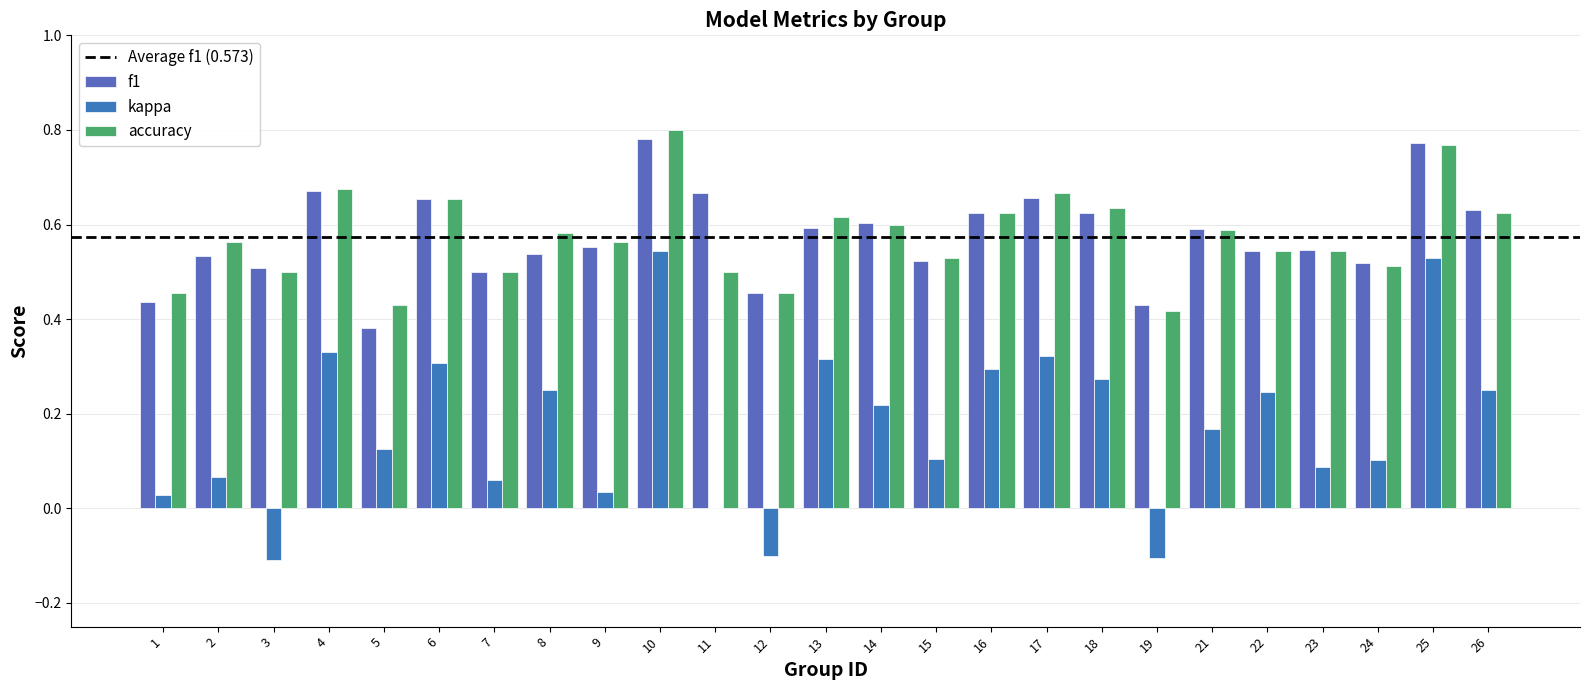

Reading right to left, extract all data points from this chart.

f1: 26=0.6	25=0.8	24=0.5	23=0.5	22=0.5	21=0.6	19=0.4	18=0.6	17=0.7	16=0.6	15=0.5	14=0.6	13=0.6	12=0.5	11=0.7	10=0.8	9=0.6	8=0.5	7=0.5	6=0.7	5=0.4	4=0.7	3=0.5	2=0.5	1=0.4
kappa: 26=0.2	25=0.5	24=0.1	23=0.1	22=0.2	21=0.2	19=-0.1	18=0.3	17=0.3	16=0.3	15=0.1	14=0.2	13=0.3	12=-0.1	11=0.0	10=0.5	9=0.0	8=0.2	7=0.1	6=0.3	5=0.1	4=0.3	3=-0.1	2=0.1	1=0.0
accuracy: 26=0.6	25=0.8	24=0.5	23=0.5	22=0.5	21=0.6	19=0.4	18=0.6	17=0.7	16=0.6	15=0.5	14=0.6	13=0.6	12=0.5	11=0.5	10=0.8	9=0.6	8=0.6	7=0.5	6=0.7	5=0.4	4=0.7	3=0.5	2=0.6	1=0.5